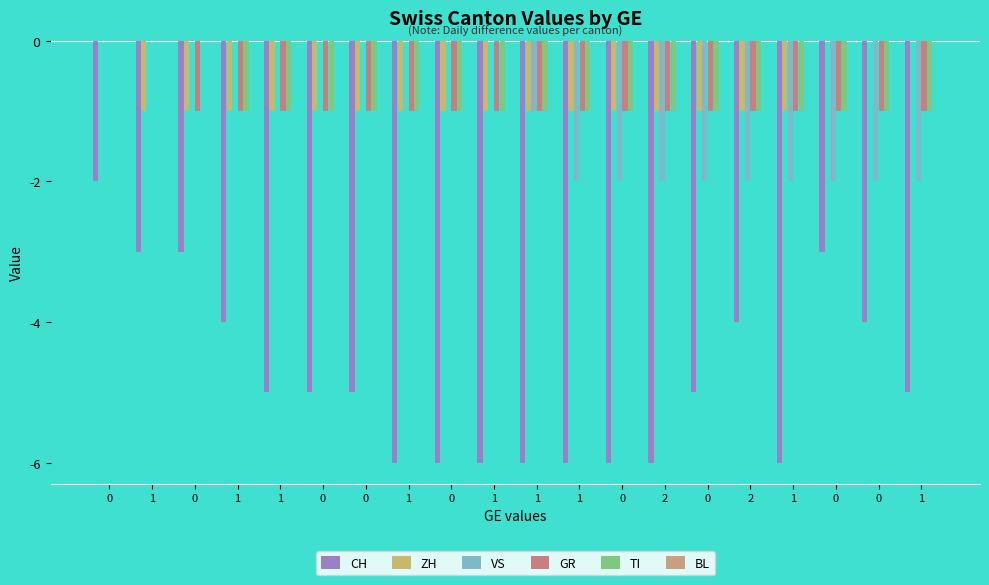

What is the smallest value displayed?

-6